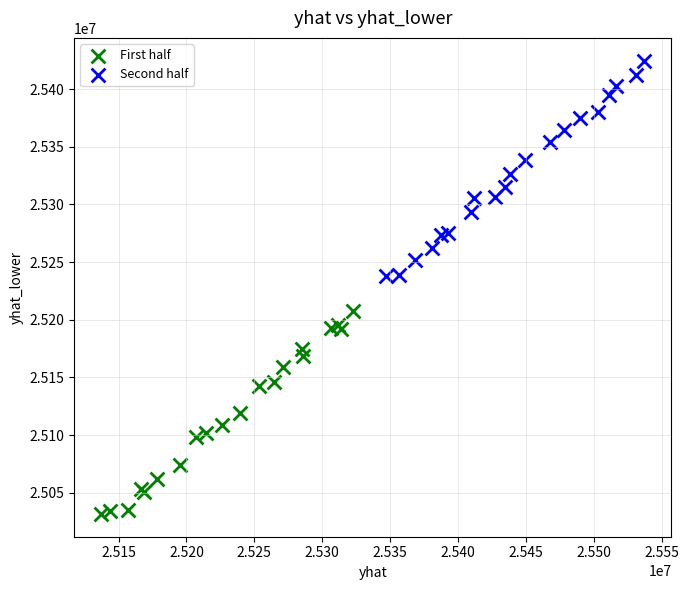

Which series contains the highest Y value?

Second half